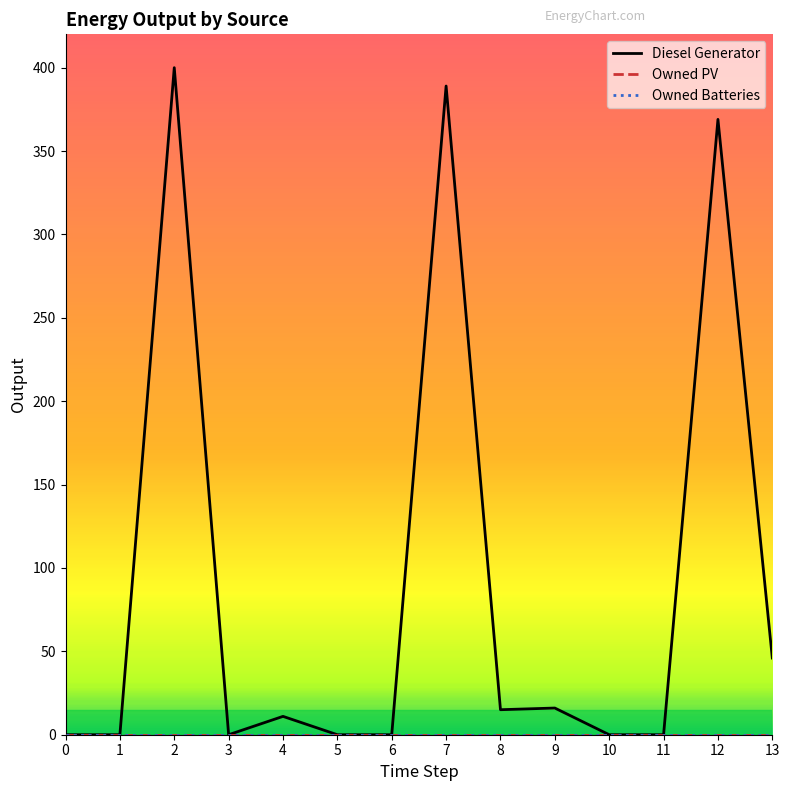

Rank the series by their maximum value, from lowest to highest.

Owned PV, Owned Batteries, Diesel Generator